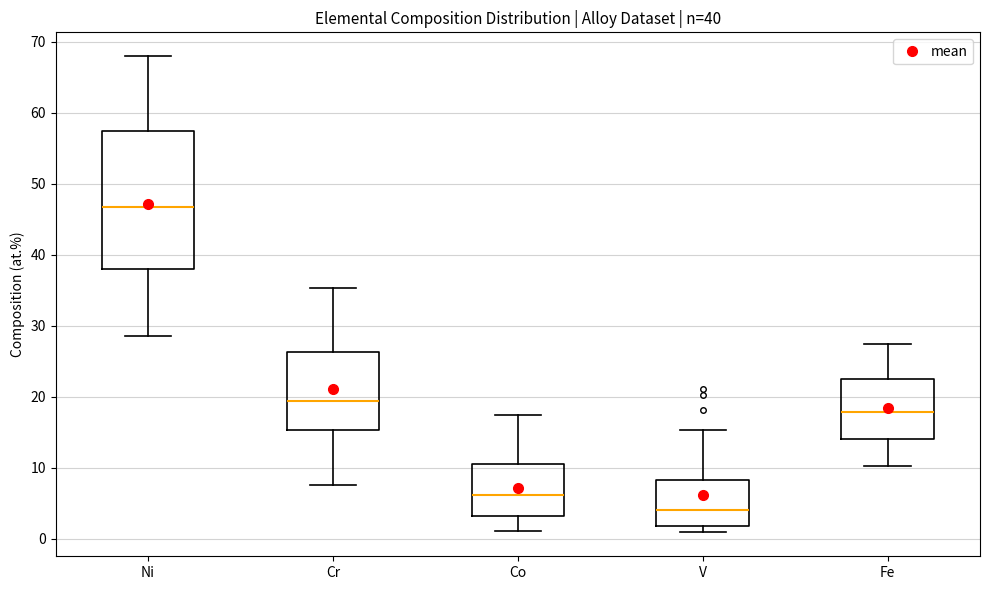

Which box is the tallest, from its lower edge to its upper edge?

Ni